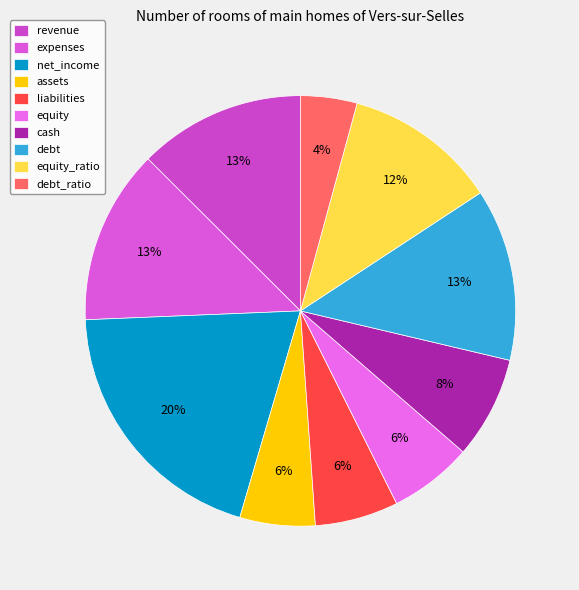

Is it true that debt_ratio is 4% of the pie?

True